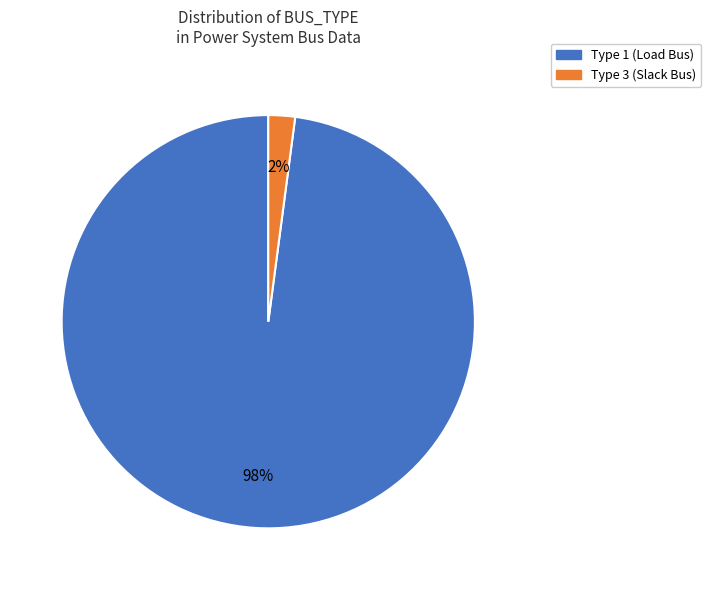

Is it true that Type 3 is 86% of the pie?

False